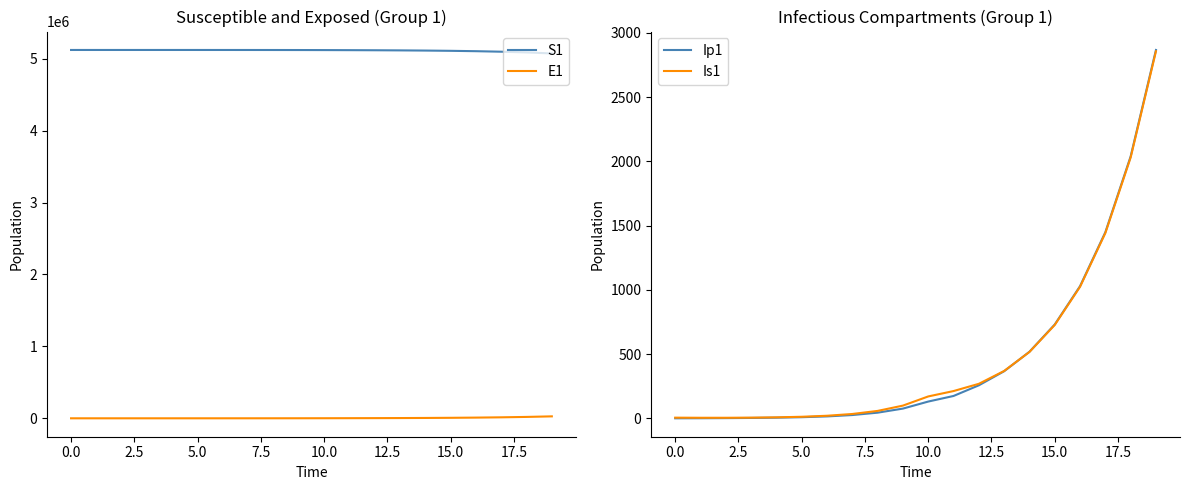

Where is Is1 nearest to the value 1430?

17